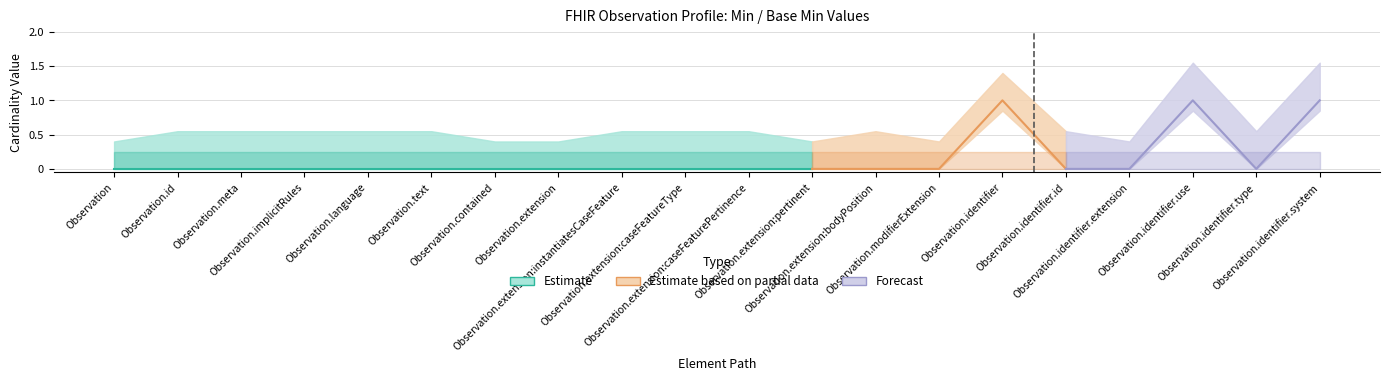

Reading left to right, list all the values displayed in this chart.

Min: Observation=0	Observation.id=0	Observation.meta=0	Observation.implicitRules=0	Observation.language=0	Observation.text=0	Observation.contained=0	Observation.extension=0	Observation.extension:instantiatesCaseFeature=0	Observation.extension:caseFeatureType=0	Observation.extension:caseFeaturePertinence=0	Observation.extension:pertinent=0	Observation.extension:bodyPosition=0	Observation.modifierExtension=0	Observation.identifier=1	Observation.identifier.id=0	Observation.identifier.extension=0	Observation.identifier.use=1	Observation.identifier.type=0	Observation.identifier.system=1
Base Min: Observation=0	Observation.id=0	Observation.meta=0	Observation.implicitRules=0	Observation.language=0	Observation.text=0	Observation.contained=0	Observation.extension=0	Observation.extension:instantiatesCaseFeature=0	Observation.extension:caseFeatureType=0	Observation.extension:caseFeaturePertinence=0	Observation.extension:pertinent=0	Observation.extension:bodyPosition=0	Observation.modifierExtension=0	Observation.identifier=0	Observation.identifier.id=0	Observation.identifier.extension=0	Observation.identifier.use=0	Observation.identifier.type=0	Observation.identifier.system=0
Max_numeric: Observation=0	Observation.id=1	Observation.meta=1	Observation.implicitRules=1	Observation.language=1	Observation.text=1	Observation.contained=0	Observation.extension=0	Observation.extension:instantiatesCaseFeature=1	Observation.extension:caseFeatureType=1	Observation.extension:caseFeaturePertinence=1	Observation.extension:pertinent=0	Observation.extension:bodyPosition=1	Observation.modifierExtension=0	Observation.identifier=0	Observation.identifier.id=1	Observation.identifier.extension=0	Observation.identifier.use=1	Observation.identifier.type=1	Observation.identifier.system=1